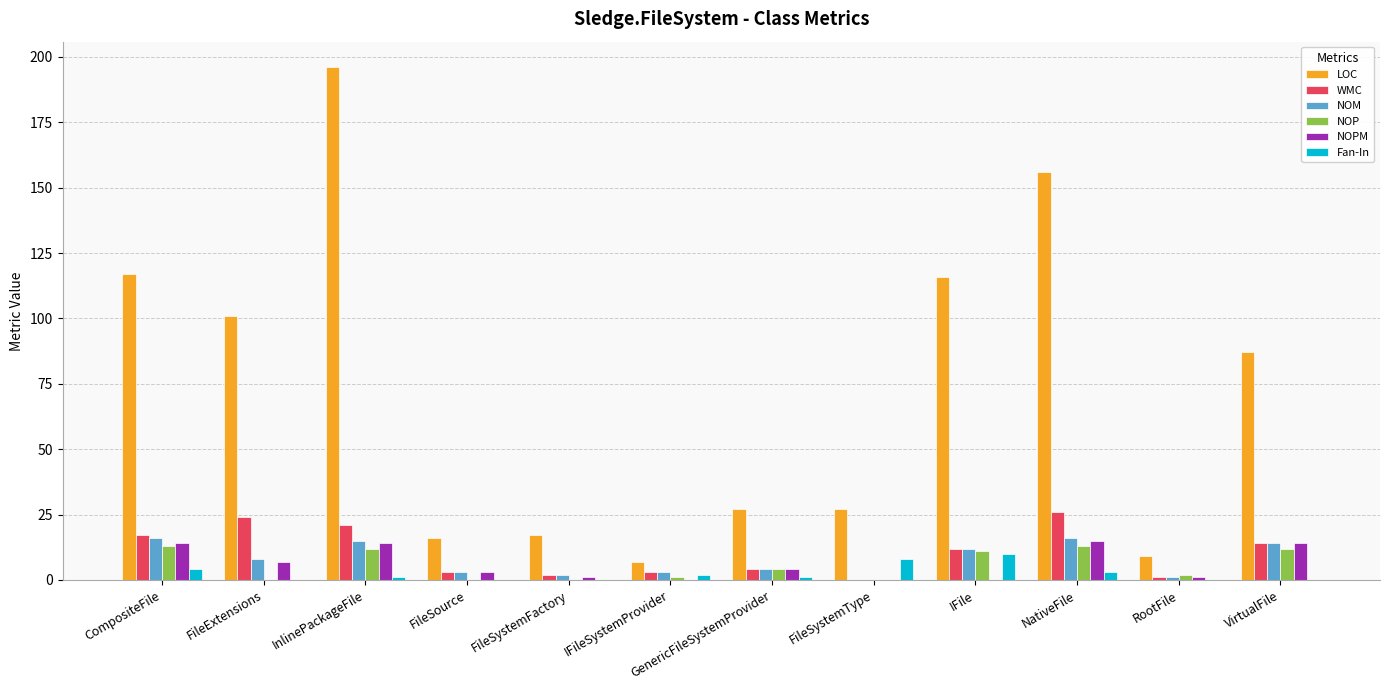

True or false: NOM has a value of 15 at InlinePackageFile.

True